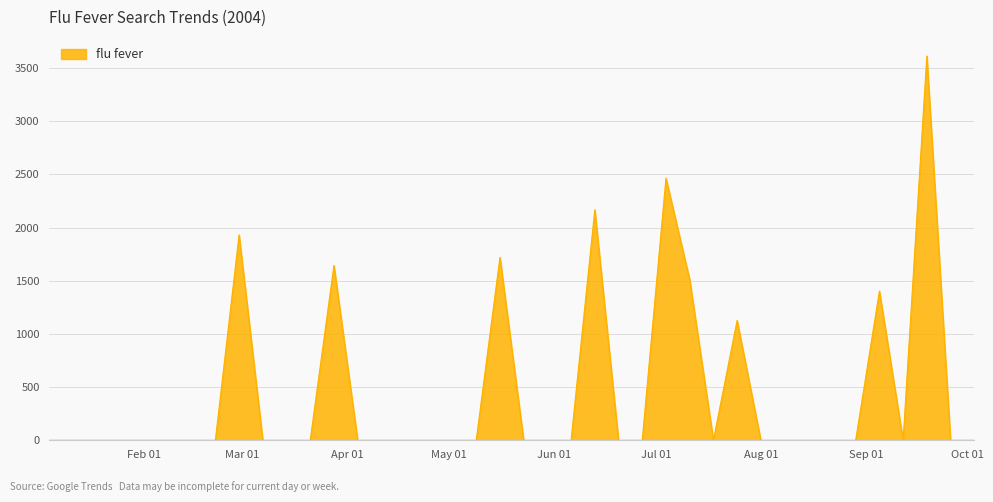

What is the maximum value shown in the chart?

3612.4